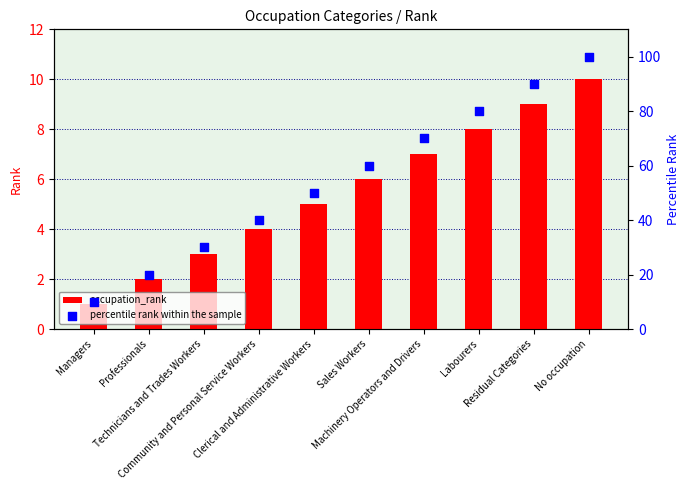

Which series has the largest total across all categories?

percentile rank within the sample